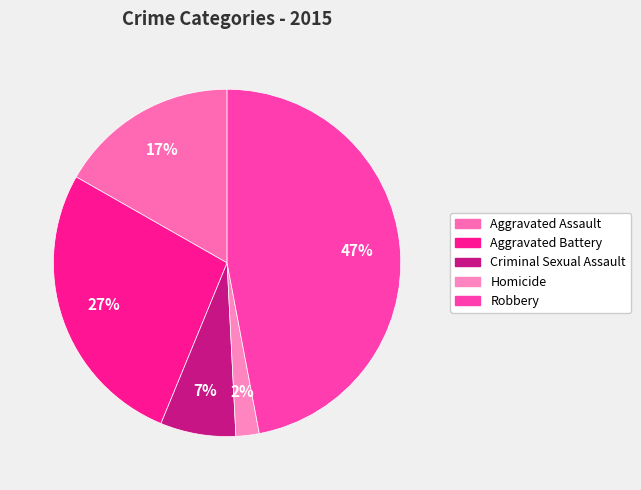

Is it true that Robbery is 52% of the pie?

False